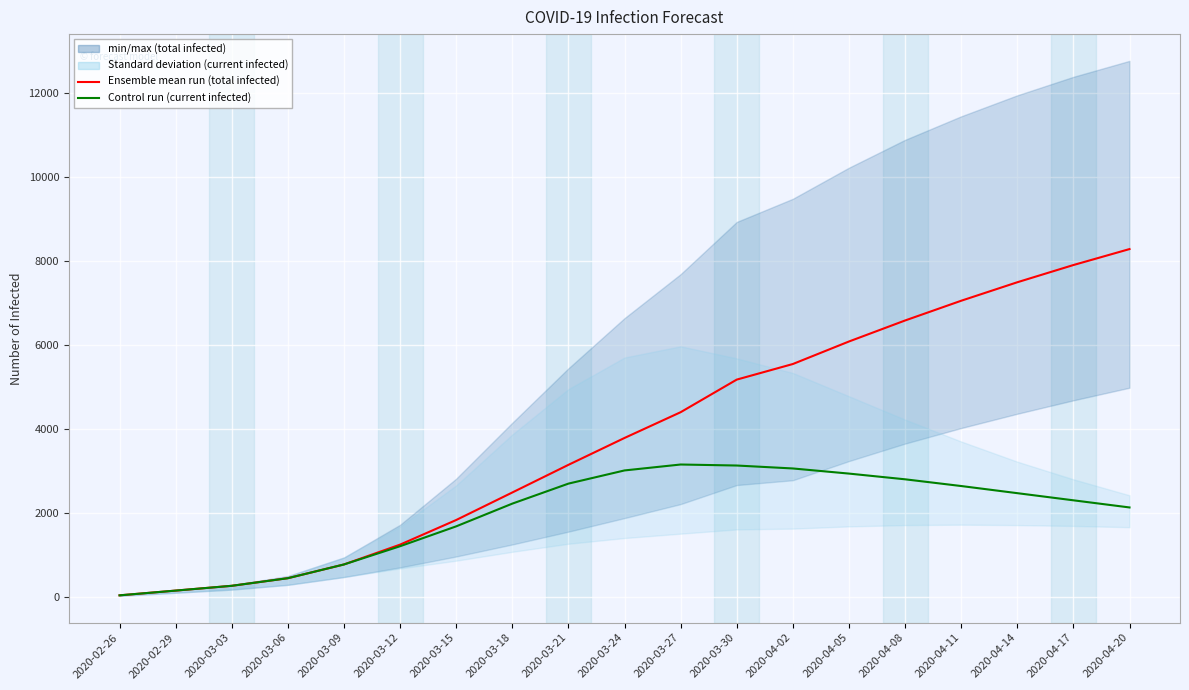

Reading left to right, extract all data points from this chart.

Ensemble mean run (total infected): 38	151	265	446	773	1245	1831	2486	3144	3784	4397	5173	5544	6080	6580	7050	7490	7900	8280
Control run (current infected): 38	151	265	446	773	1207	1680	2221	2697	3011	3152	3128	3058	2936	2800	2640	2470	2300	2130